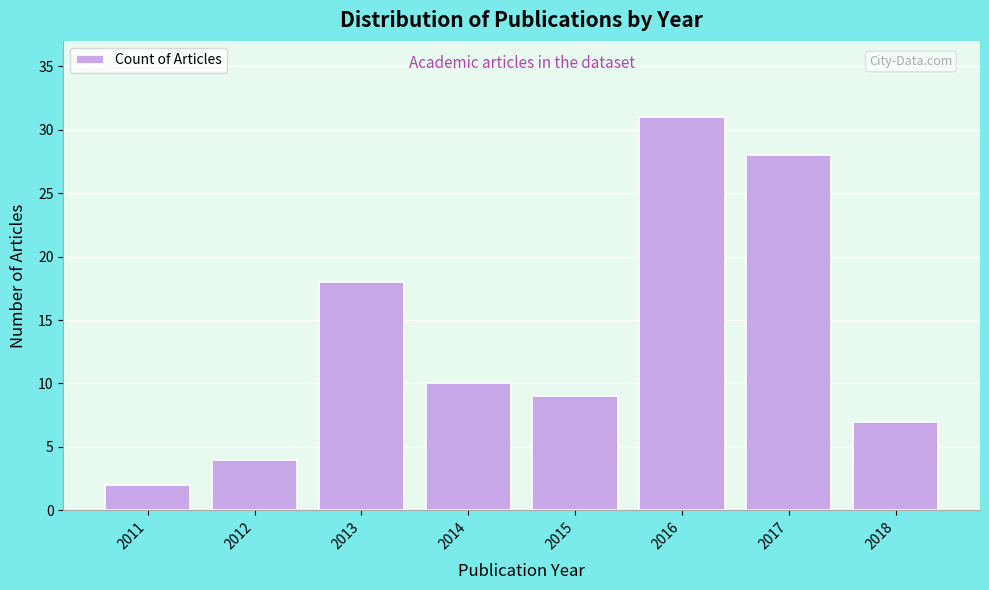

Reading right to left, what are all the values shown in this chart?

7	28	31	9	10	18	4	2